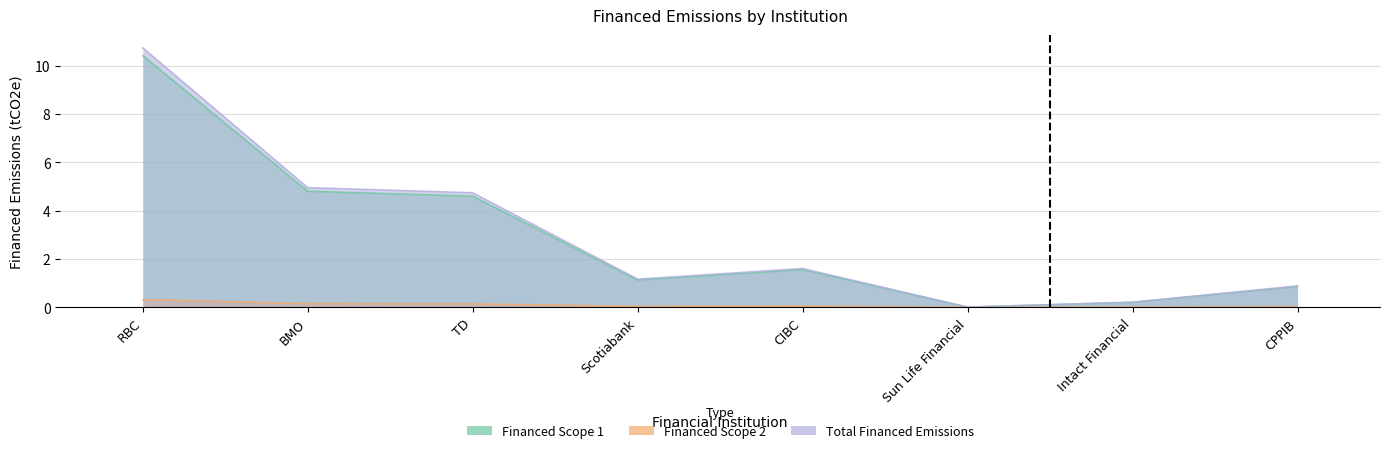

In Total Financed Emissions, how many points are higher than both neighbors (excluding endpoints)?

1